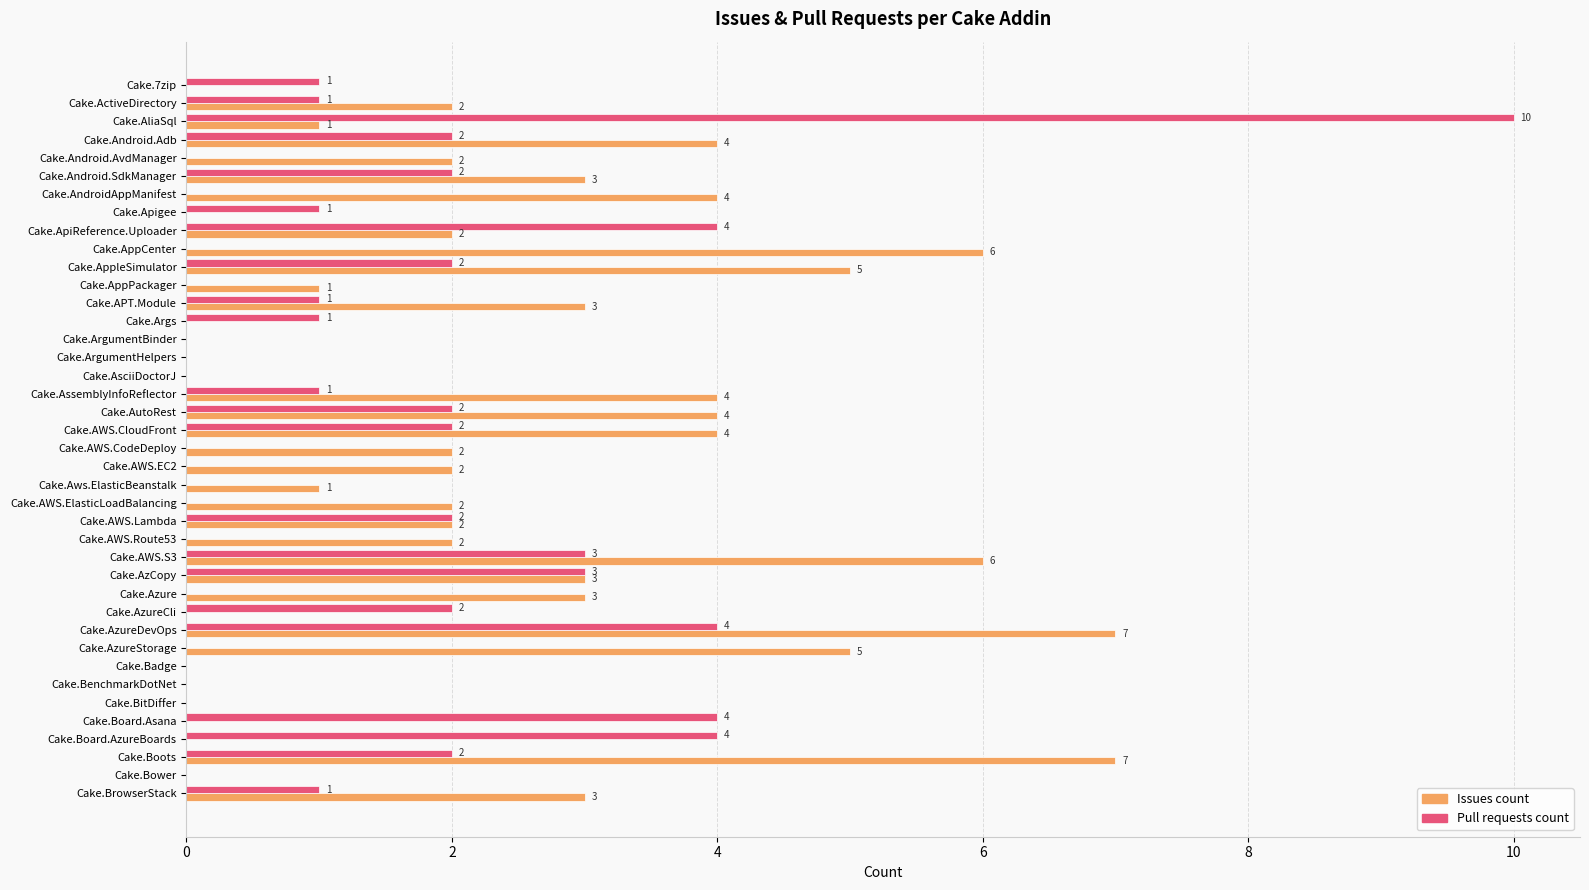

Is it true that Issues count equals 5 at Cake.Bower?

False